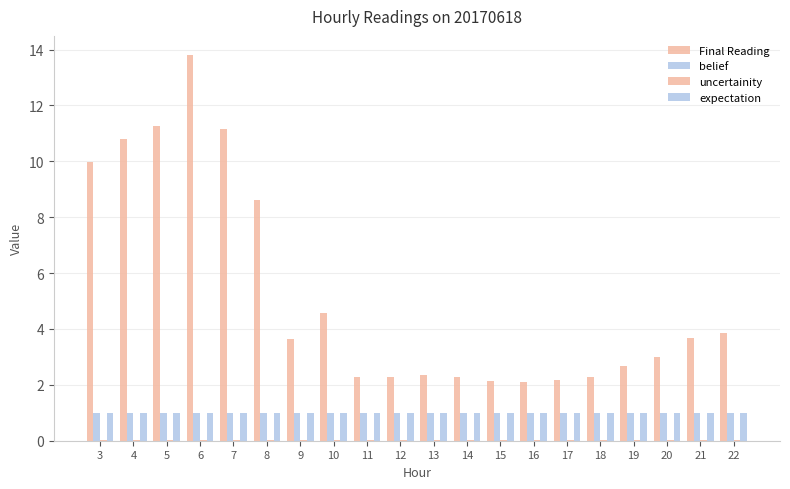

What is the sum of all expectation values?

19.8